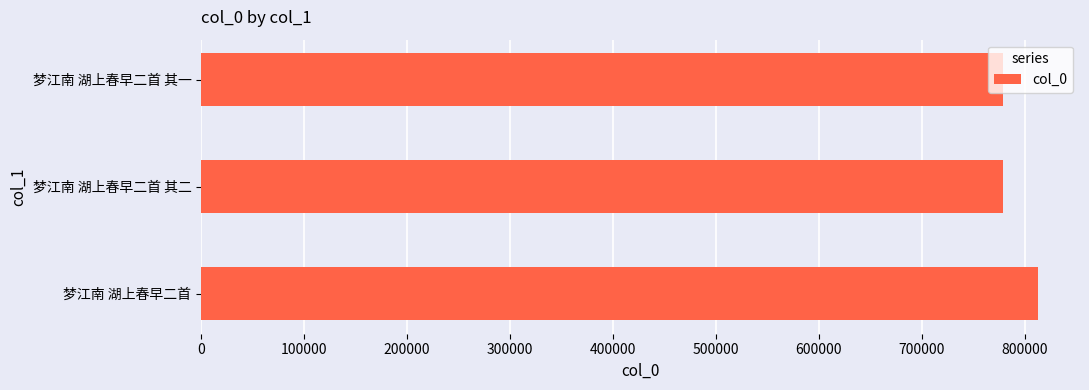

What is the approximate value at 梦江南 湖上春早二首 其一?

778396